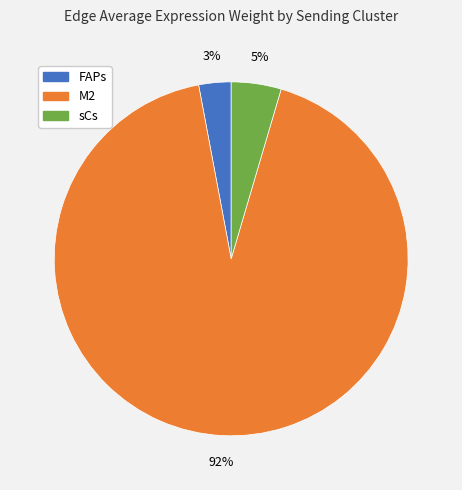

How many segments does this pie chart have?

3